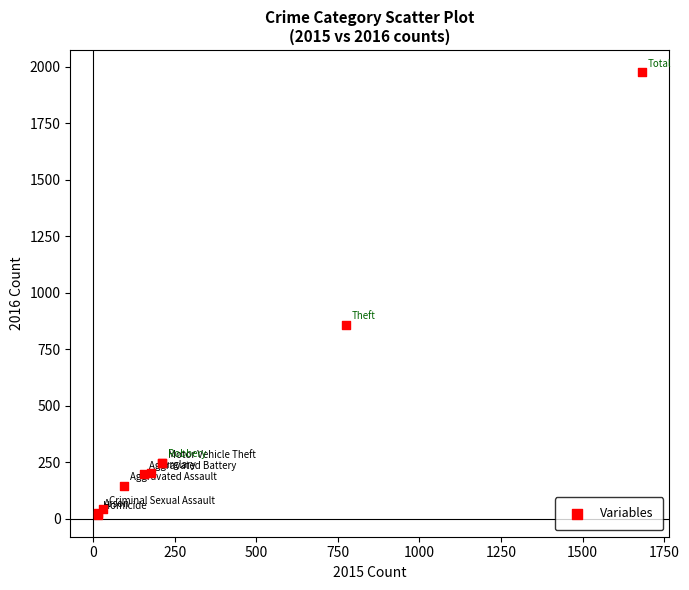

What Y value in the scatter plot is closest to 997?

858